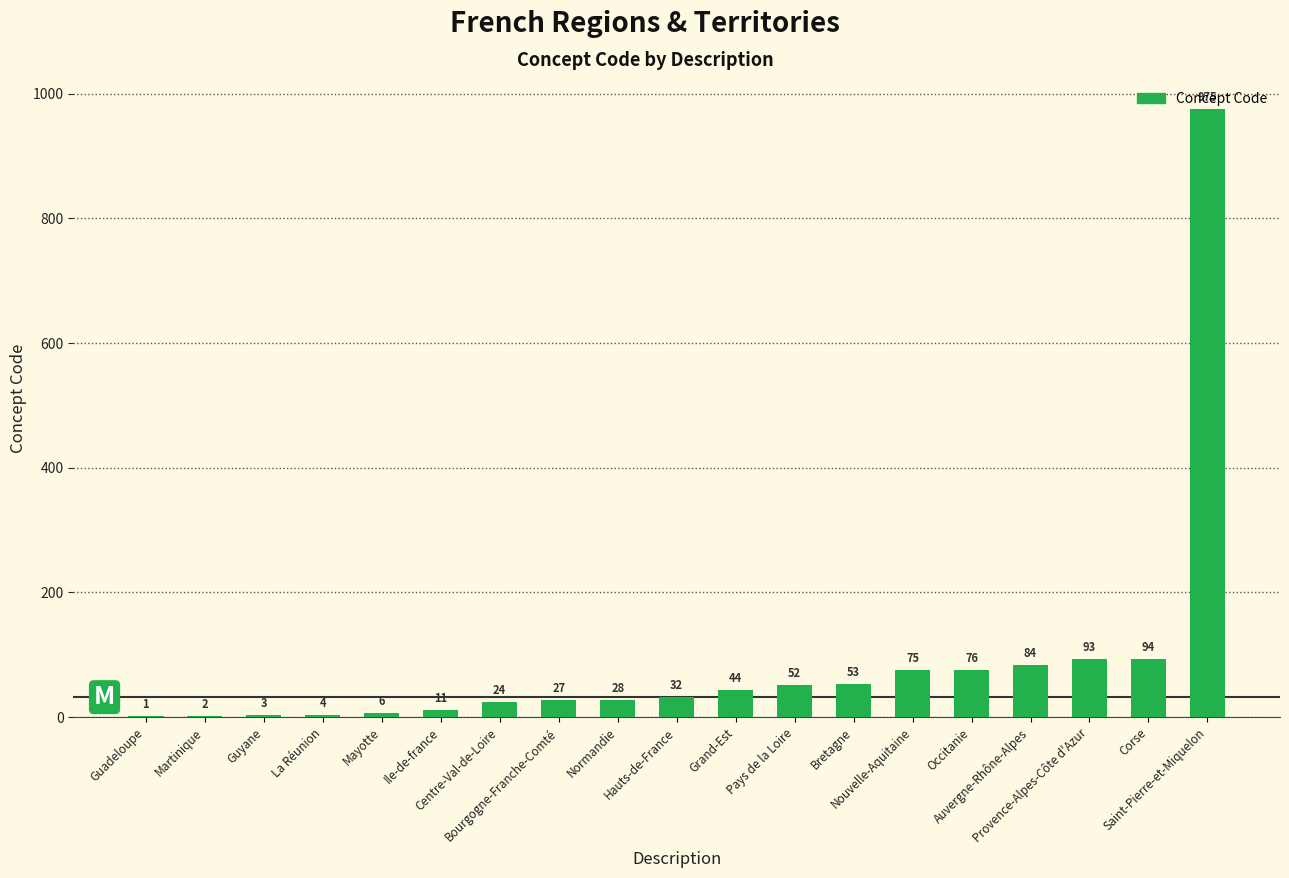

Which label corresponds to the largest value in the chart?

Saint-Pierre-et-Miquelon